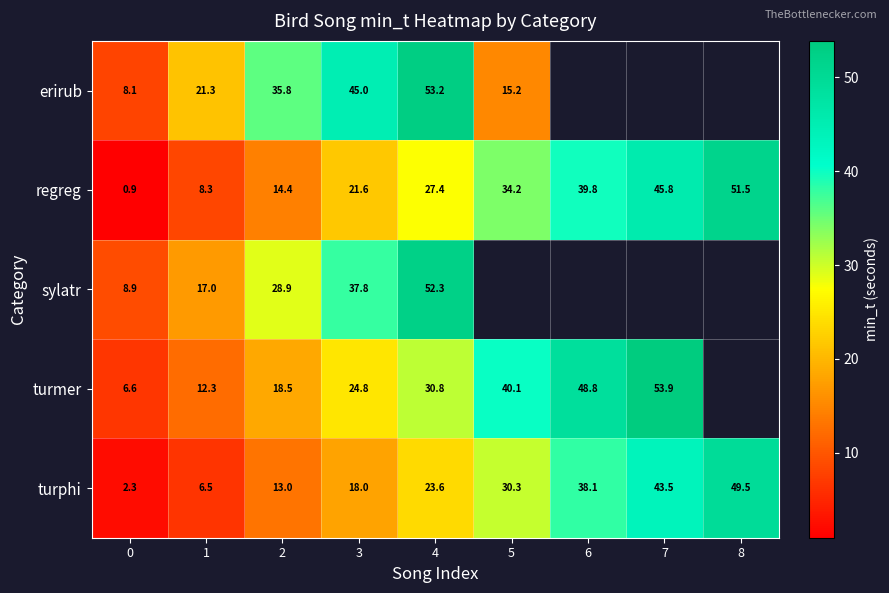

Between 0 and 4, which series saw the biggest shift?

erirub